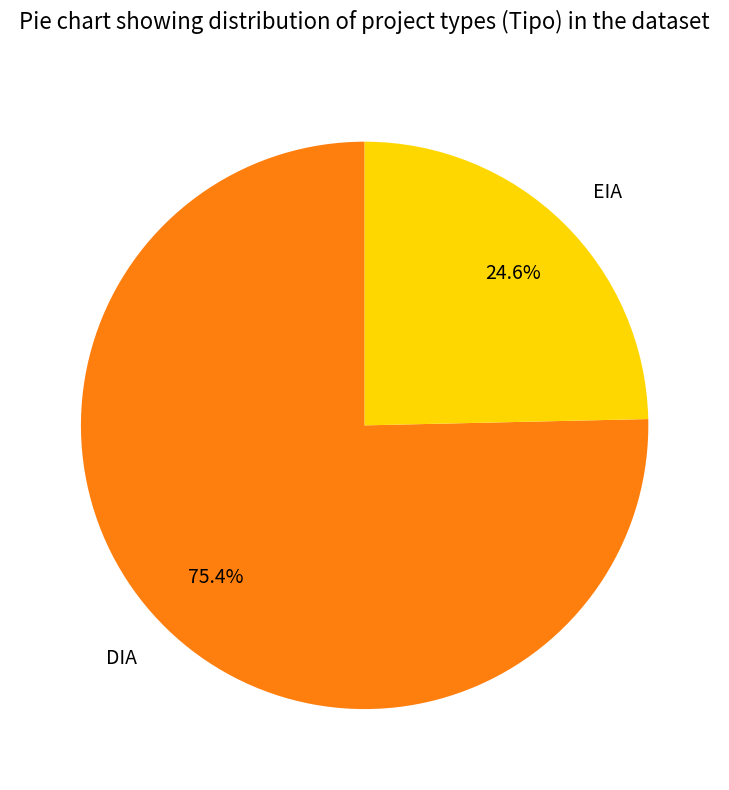

What is the smallest slice in the pie chart?

EIA